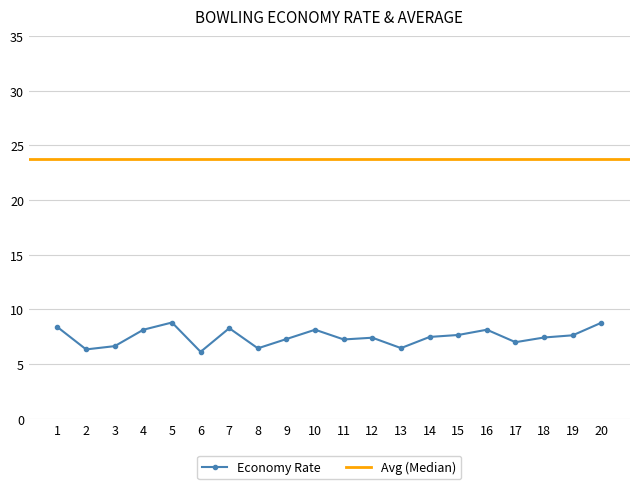

Rank the categories by value from lowest to highest.

6, 2, 8, 13, 3, 17, 11, 9, 12, 18, 14, 19, 15, 4, 10, 16, 7, 1, 20, 5